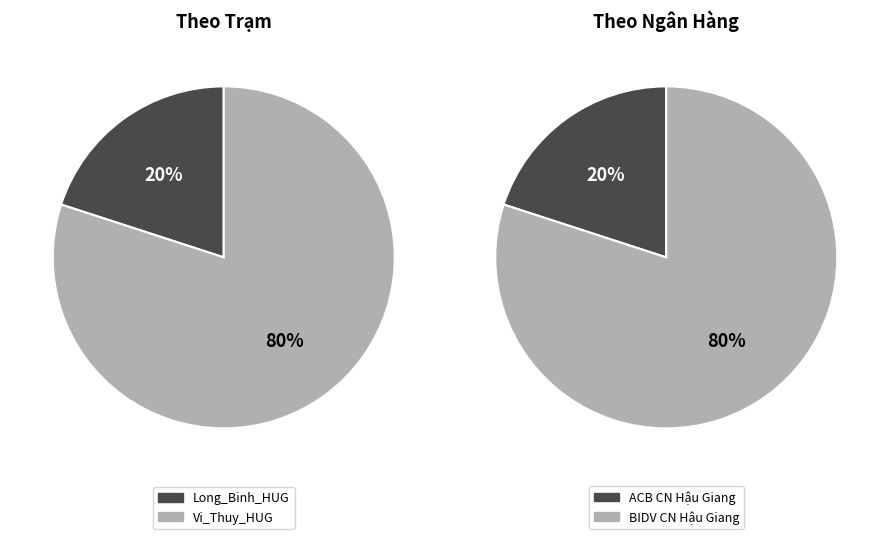

The HD5 slice represents 1% of the pie. True or false?

False